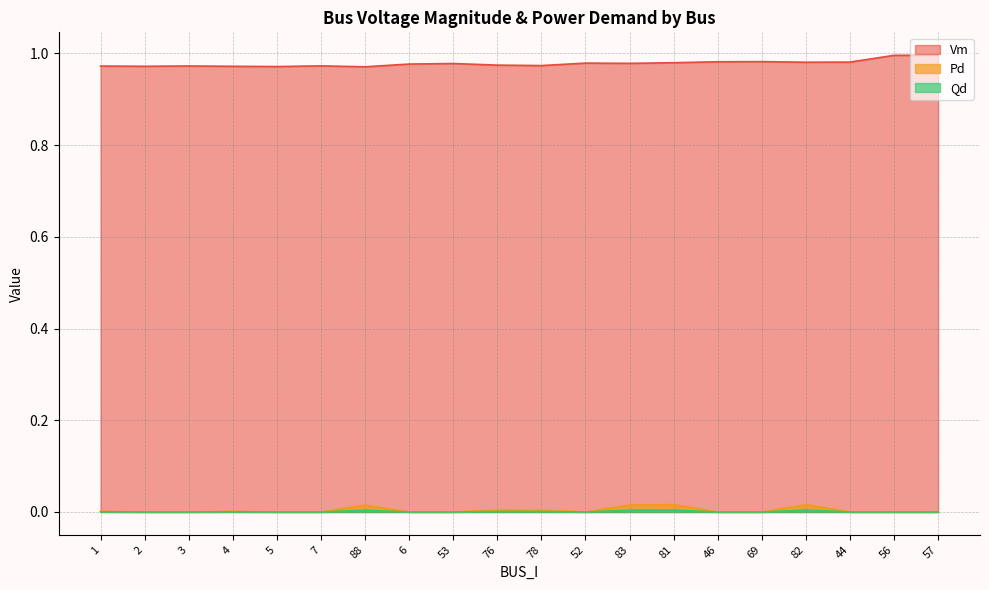

Which series has the largest range (max minus min)?

Vm